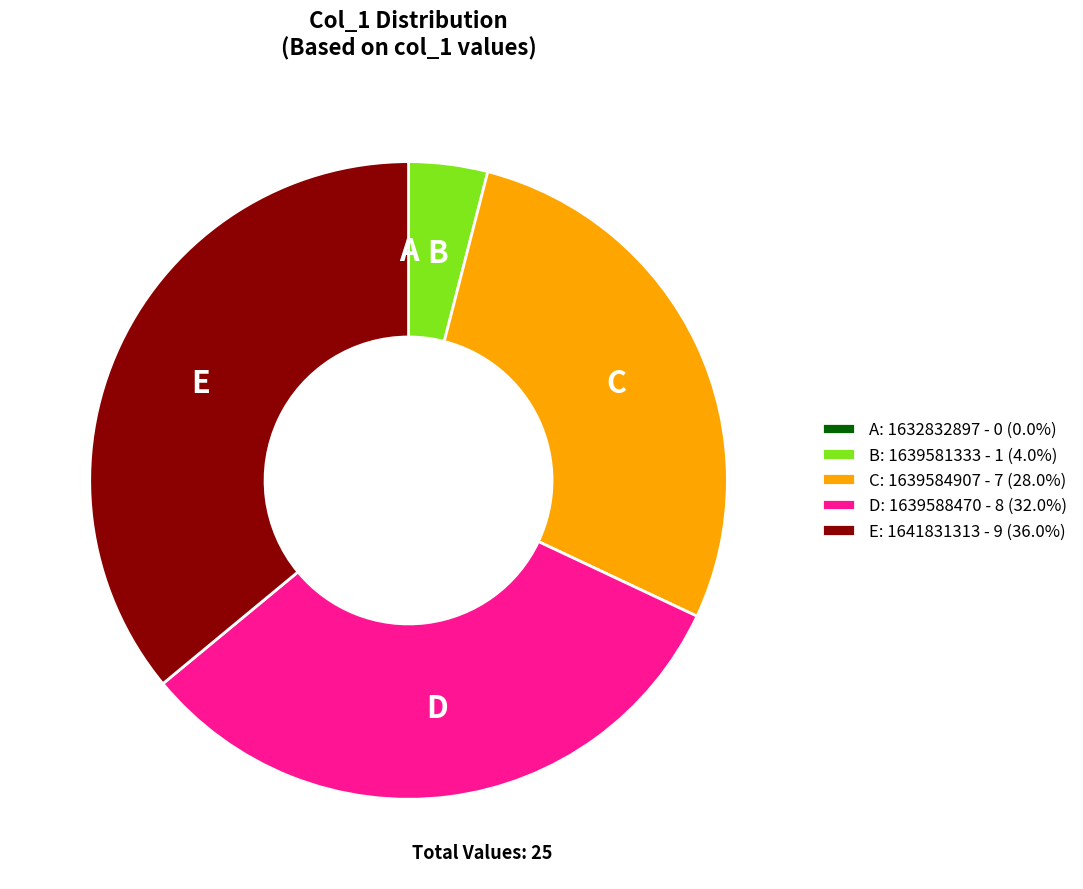

Does D: 1639588470 - 8 (32.0%) account for over 50% of the chart?

No